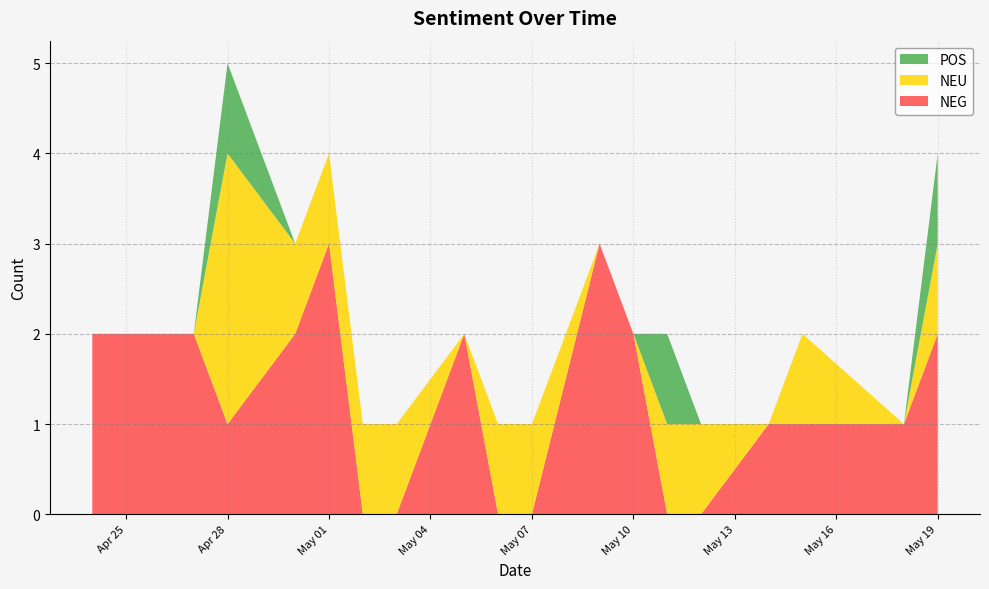

Reading right to left, transcribe all the data shown in this chart.

NEG: 2	1	1	1	0	0	2	3	0	0	2	0	0	3	2	1	2	2
NEU: 1	0	1	0	1	1	0	0	1	1	0	1	1	1	1	3	0	0
POS: 1	0	0	0	0	1	0	0	0	0	0	0	0	0	0	1	0	0